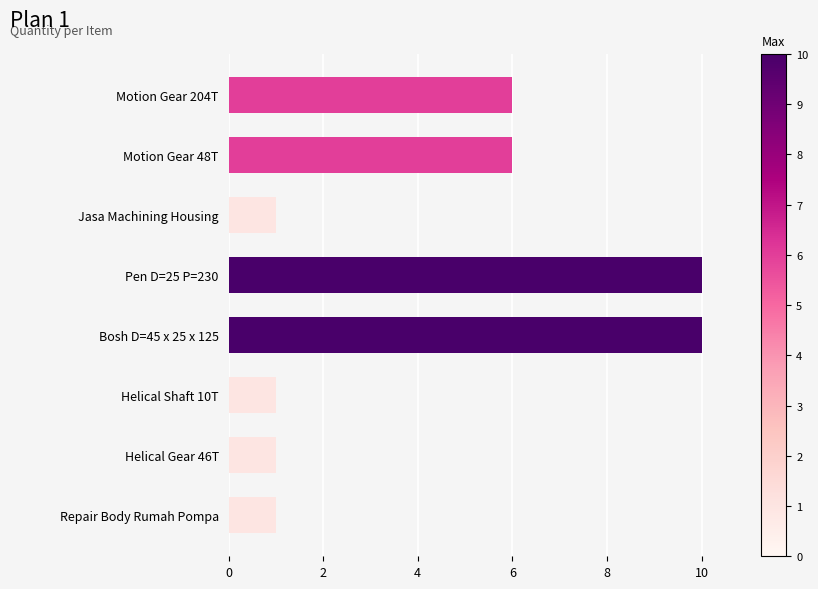

What is the value of the 3rd bar from the top?

1